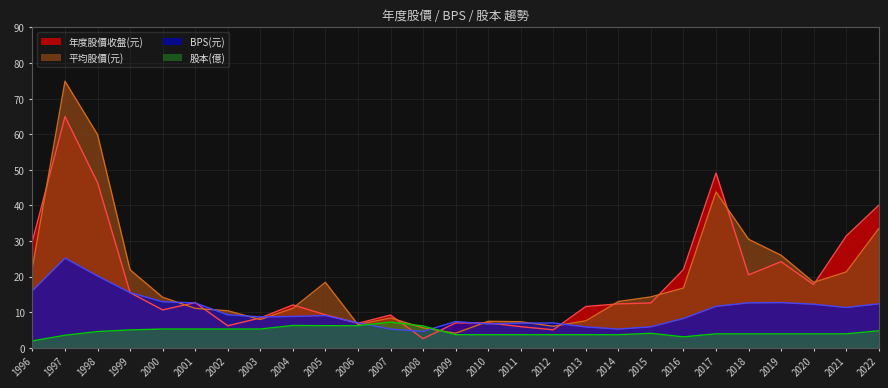

What is the minimum value shown in the chart?

1.9